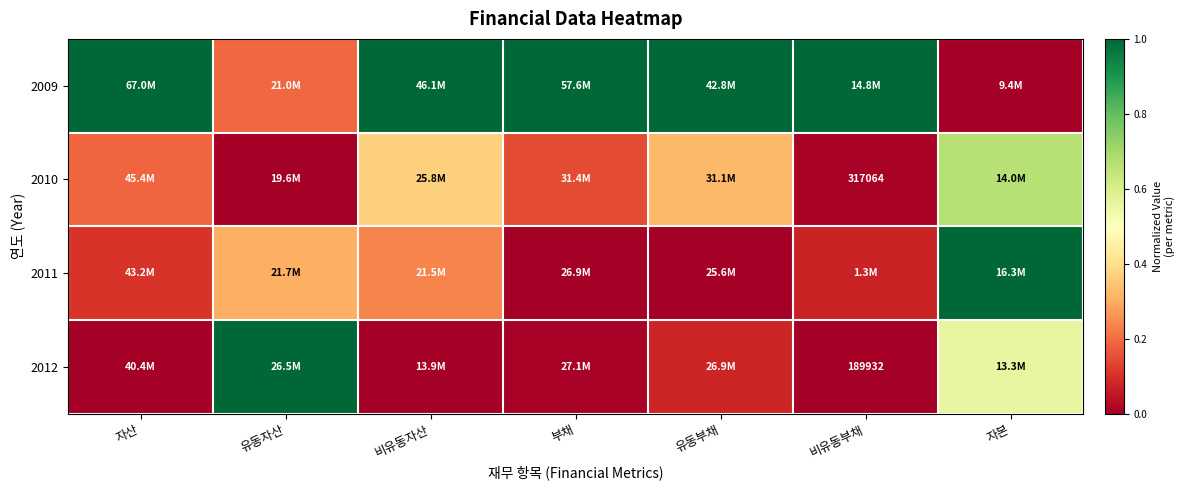

Is it true that 2010 equals 0.0 at 유동자산?

True